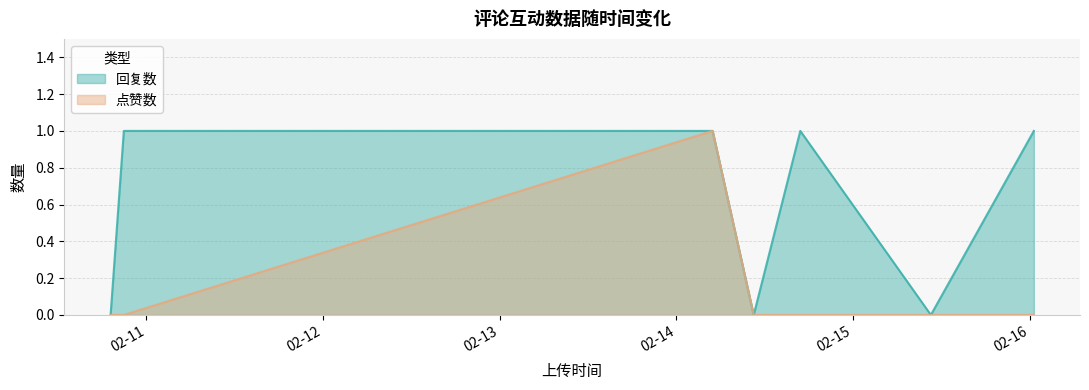

True or false: 回复数 and 点赞数 intersect in this chart.

False